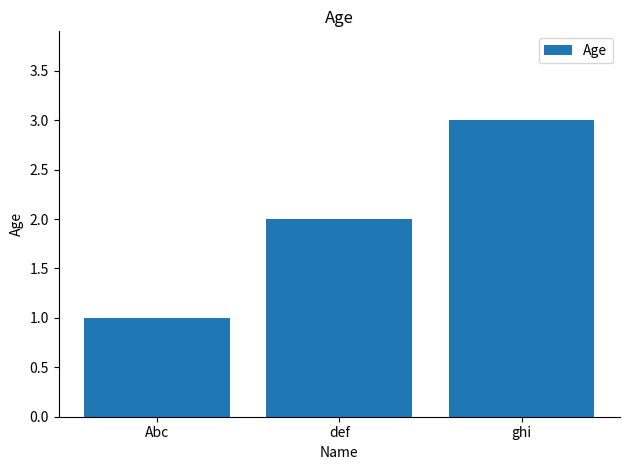

What is the sum of all values?

6